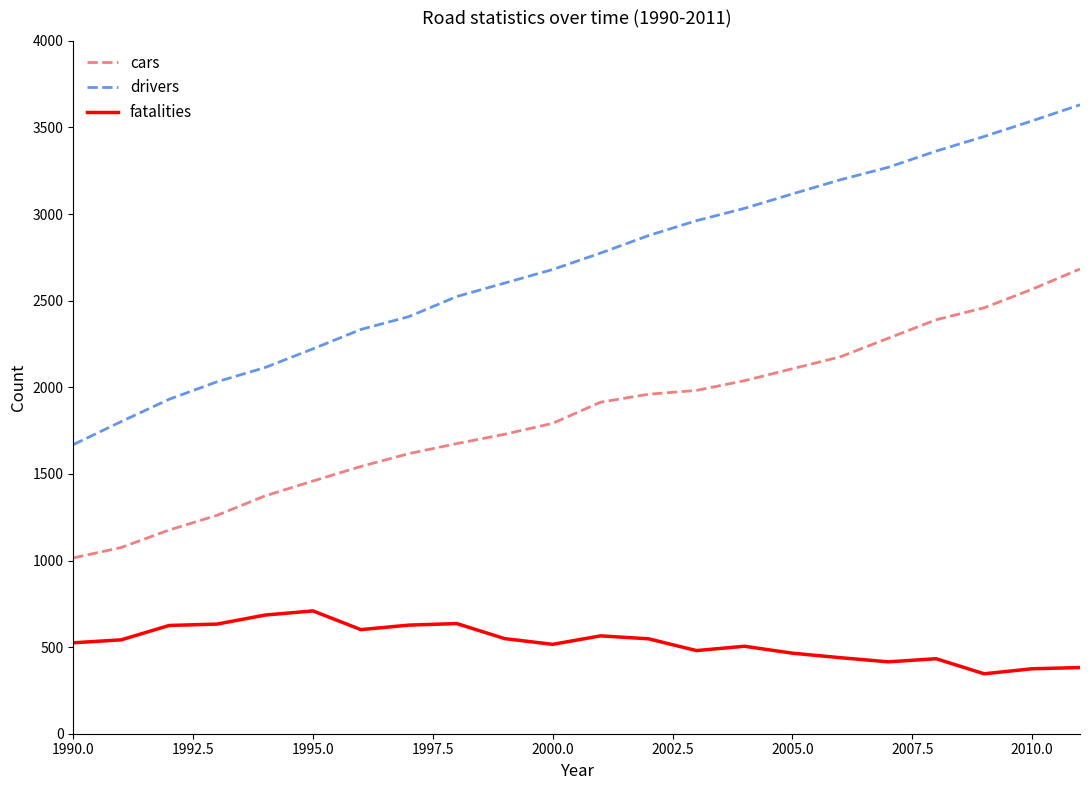

Which series has the largest total across all categories?

drivers